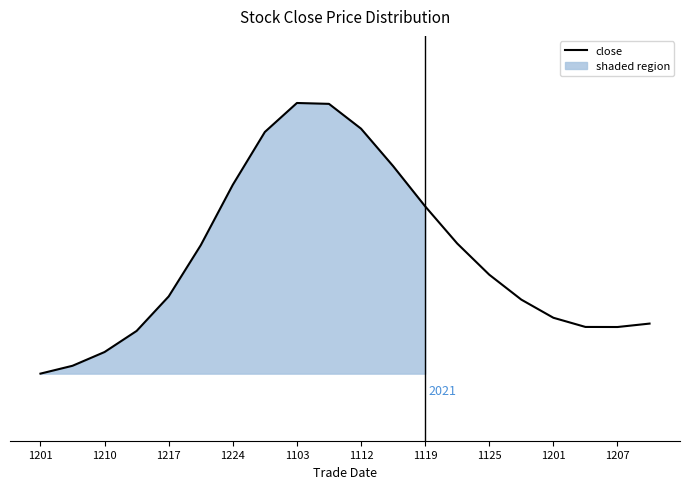

What is the label of the 19th point from the right?

1210